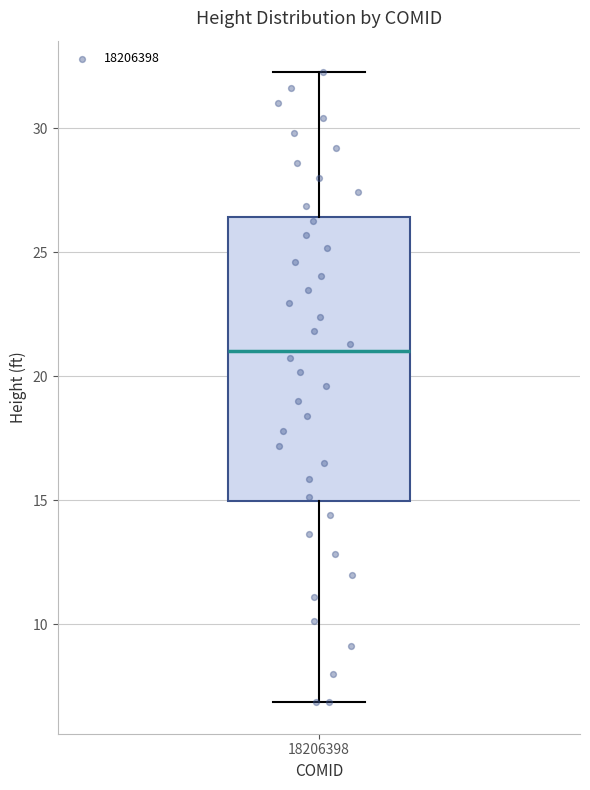

Read this box plot against the y-axis: the position of the median line, the range covered by the box, and the ends of both whiskers. The values are not printed on the chart, so give them approximately, as read against the axis.

median 21.0, box 15.0 to 26.5, whiskers 7.0 to 32.5